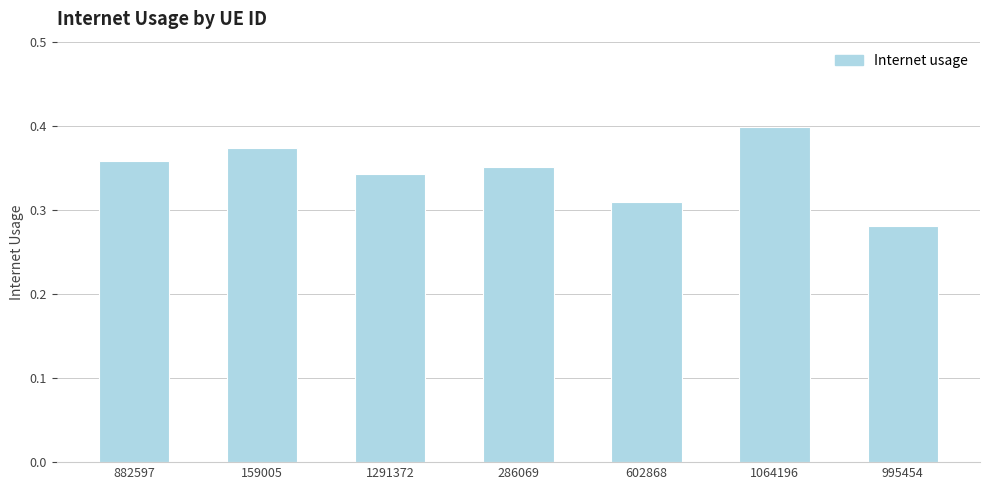

What is the change in value from 882597 to 995454?

-0.1